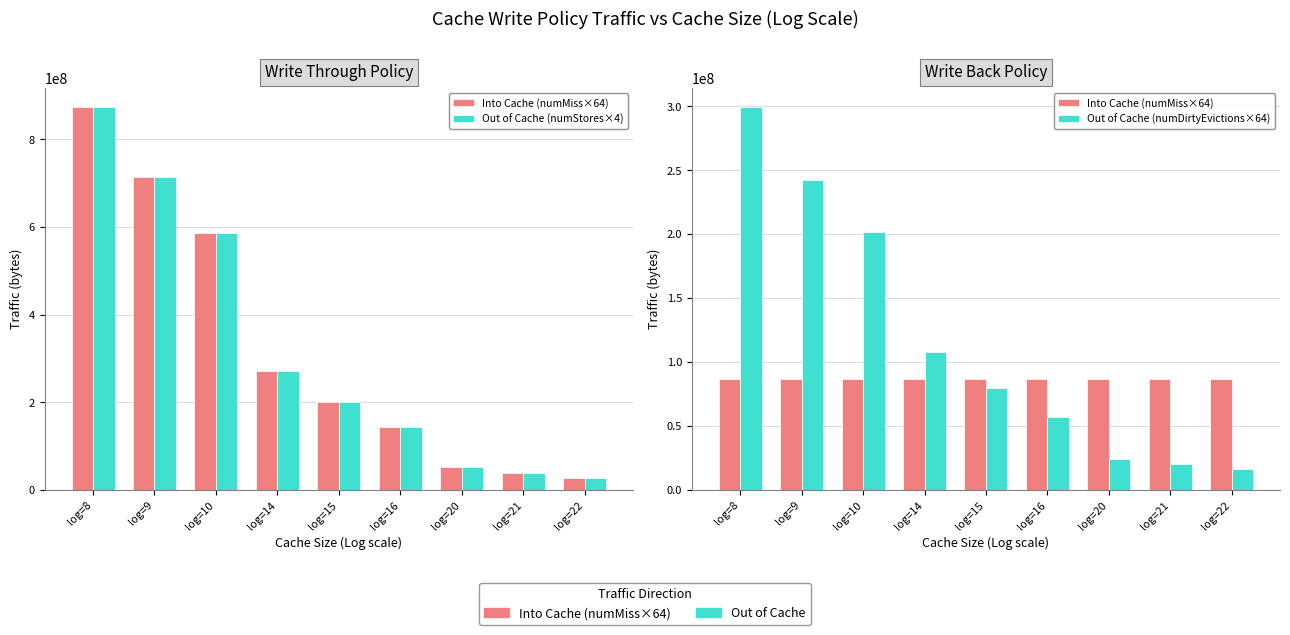

At which label does Out of Cache (numDirtyEvictions×64) reach its minimum?

log=22